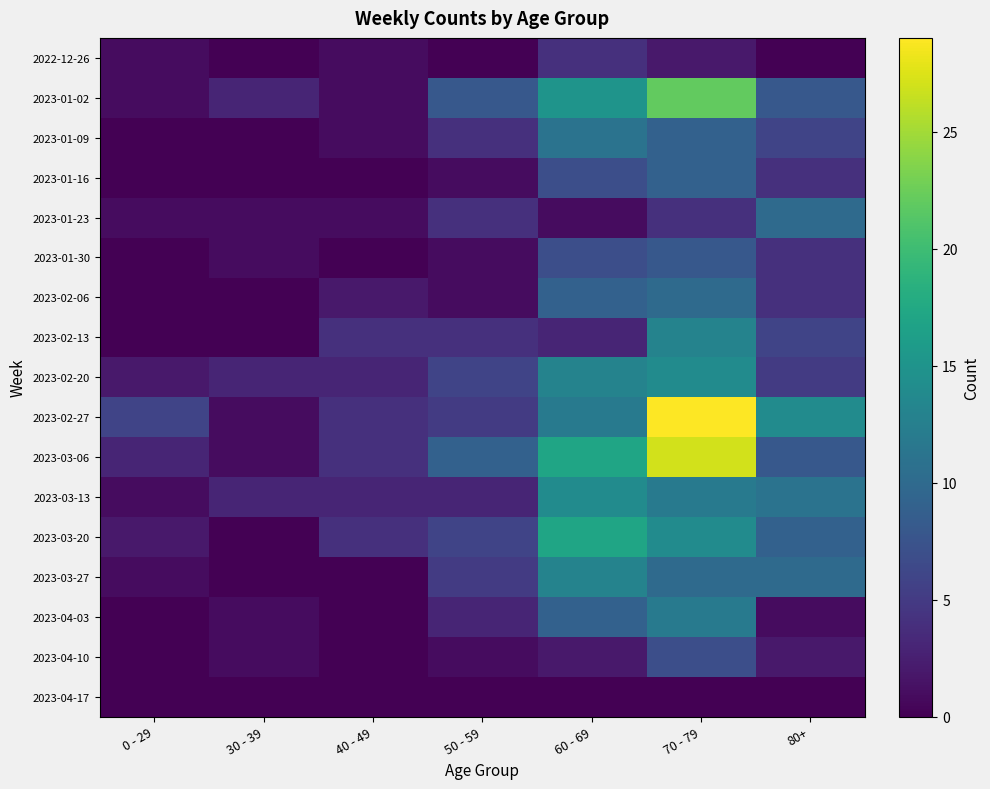

List the series in order of their peak value, lowest first.

2023-04-17, 2022-12-26, 2023-04-10, 2023-01-30, 2023-01-16, 2023-01-23, 2023-02-06, 2023-01-09, 2023-04-03, 2023-02-13, 2023-03-27, 2023-02-20, 2023-03-13, 2023-03-20, 2023-01-02, 2023-03-06, 2023-02-27